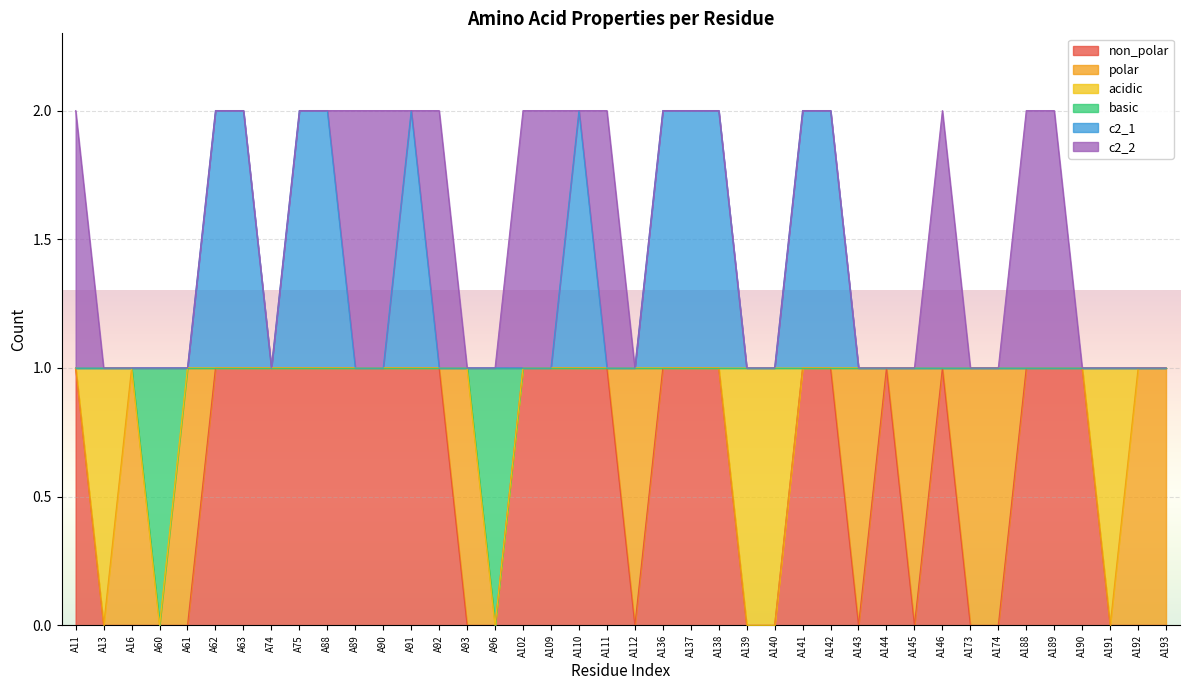

True or false: c2_1 and basic intersect in this chart.

False